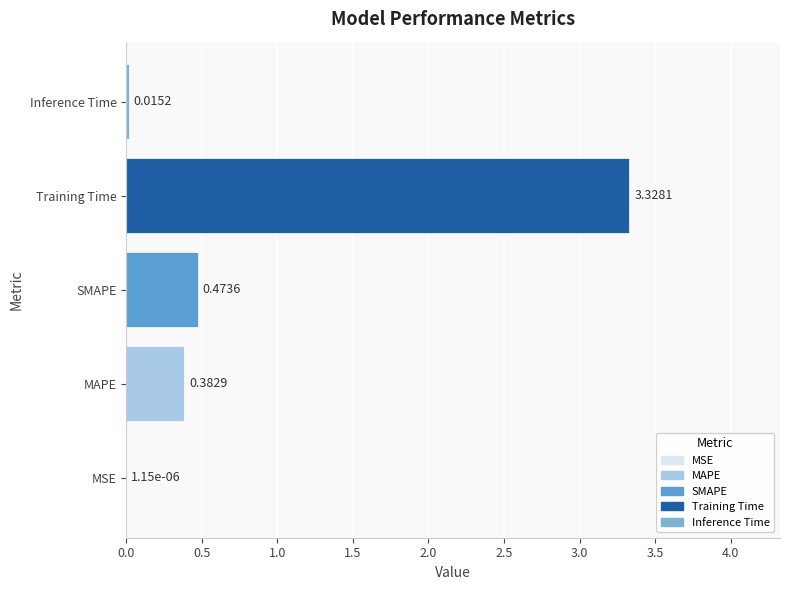

Where is the data nearest to the value 1?

SMAPE